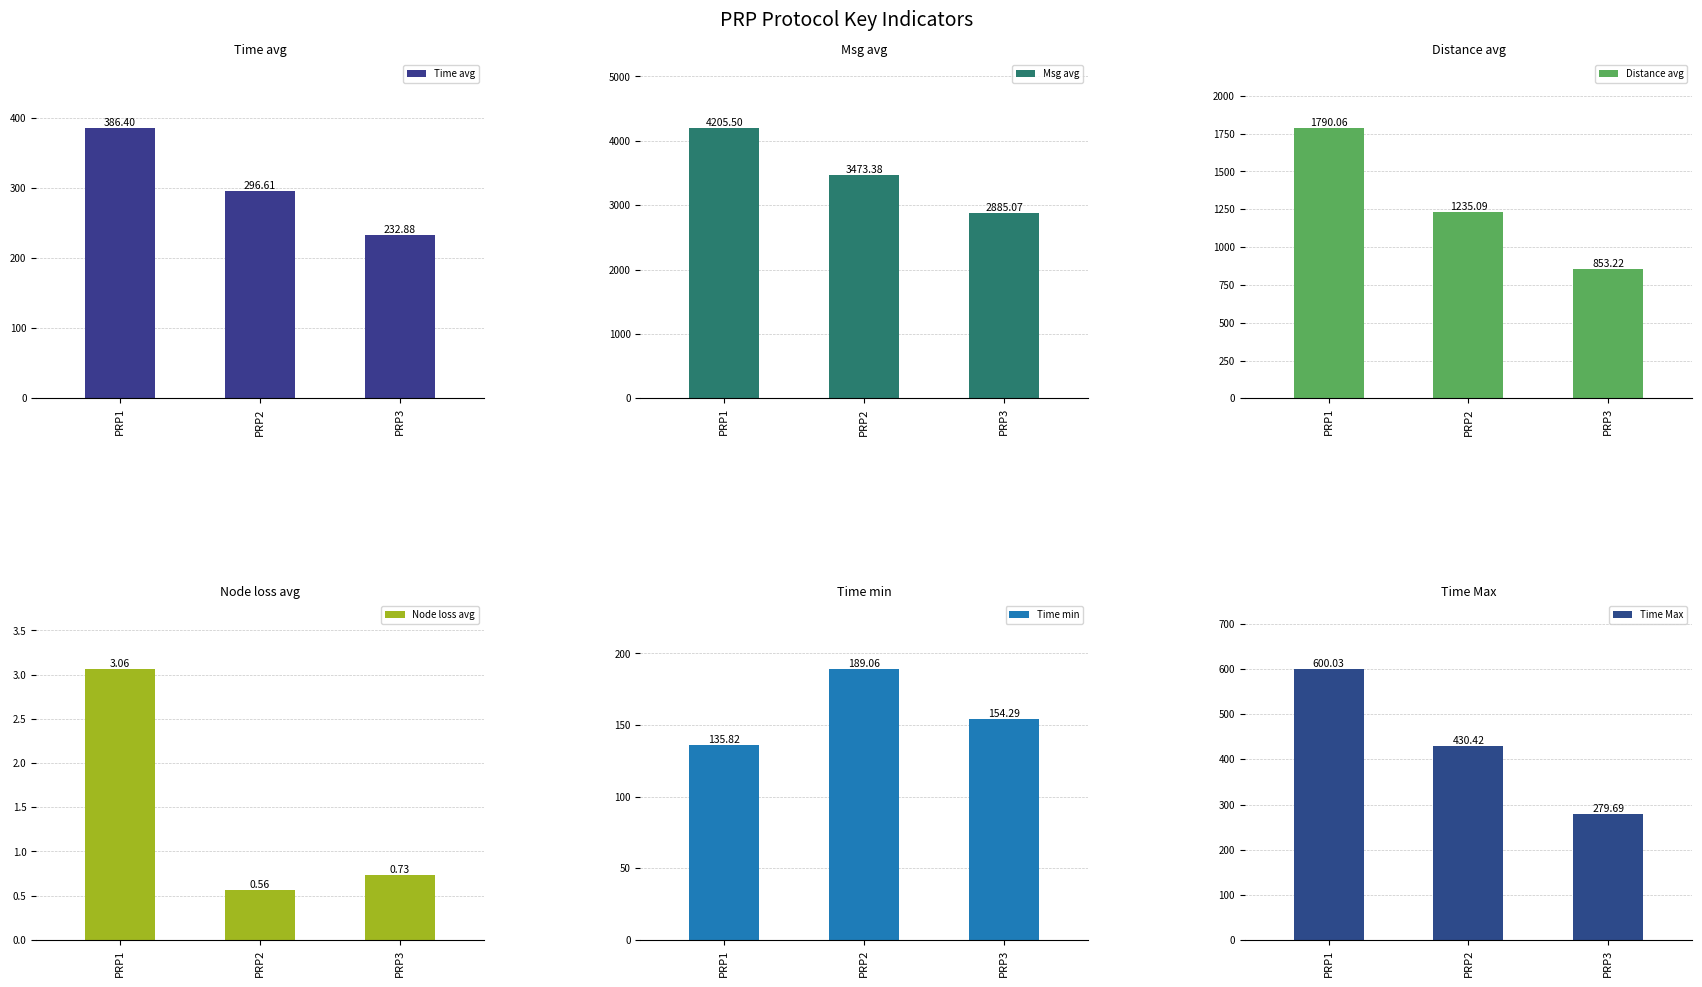

What is the sum of all Time avg values?

915.9